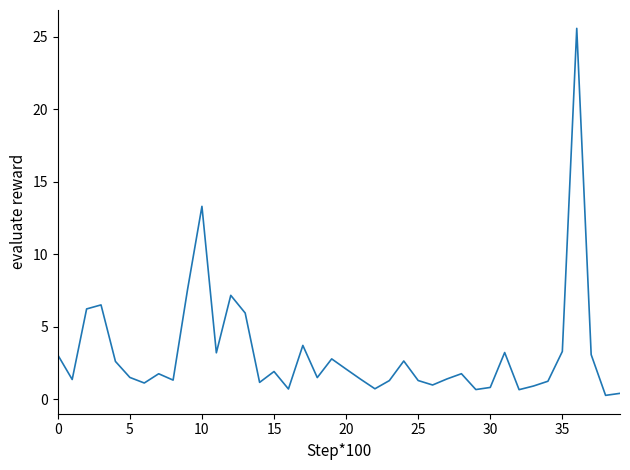

What is the smallest value displayed?

0.3